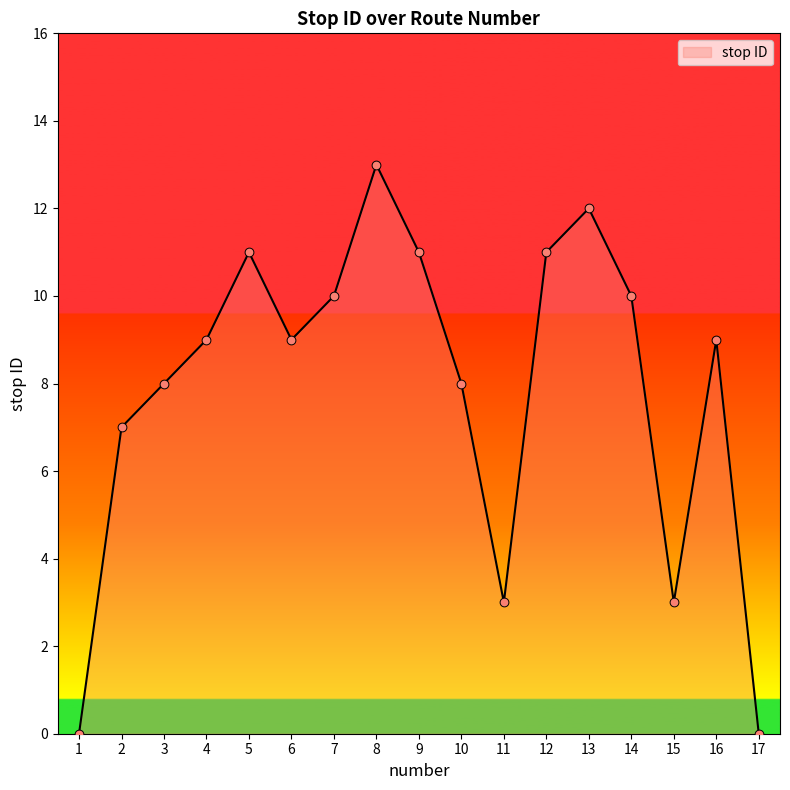

Which has a higher value, 9 or 3?

9